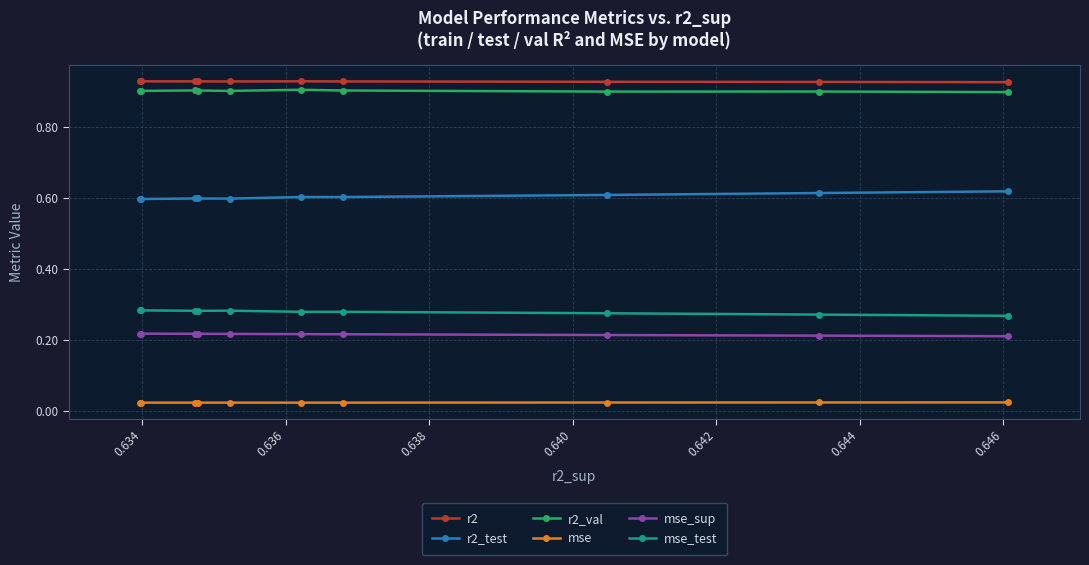

Count the mse values in the range 0 to 1.

10